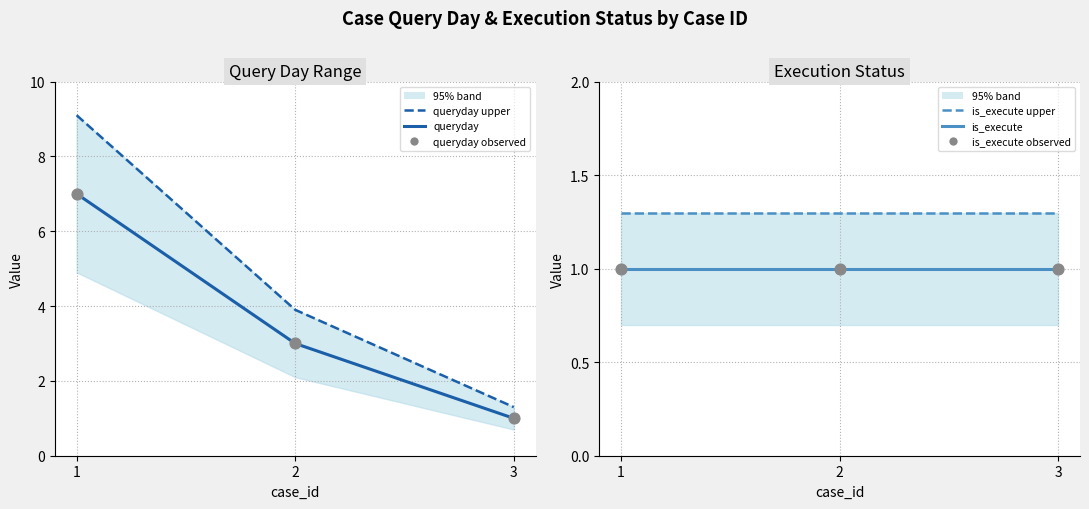

Which series reaches the minimum Y coordinate?

queryday